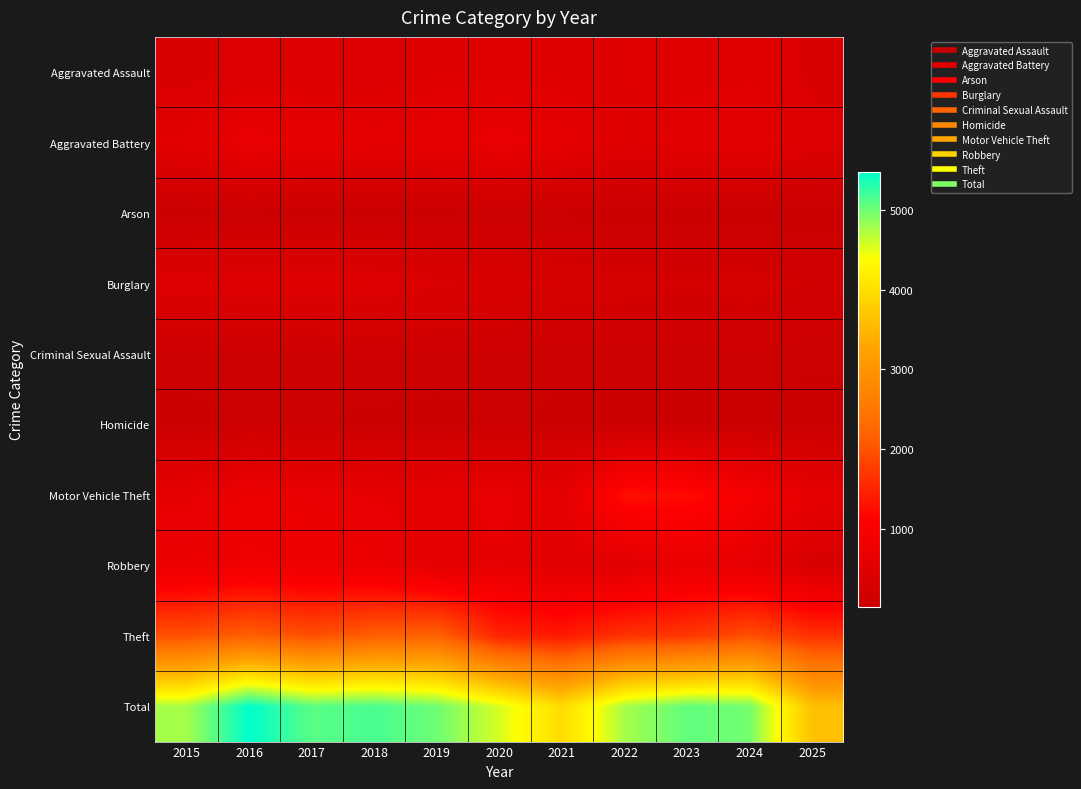

At which category is the sum across all series the highest?

2016